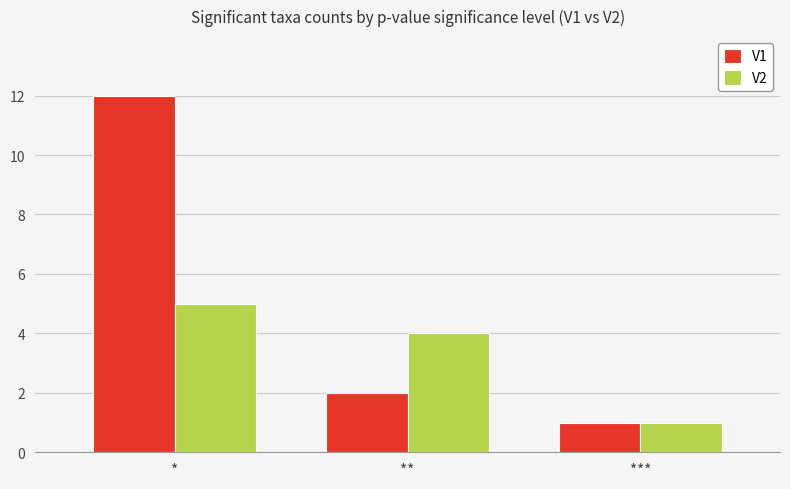

At which category is the sum across all series the highest?

*